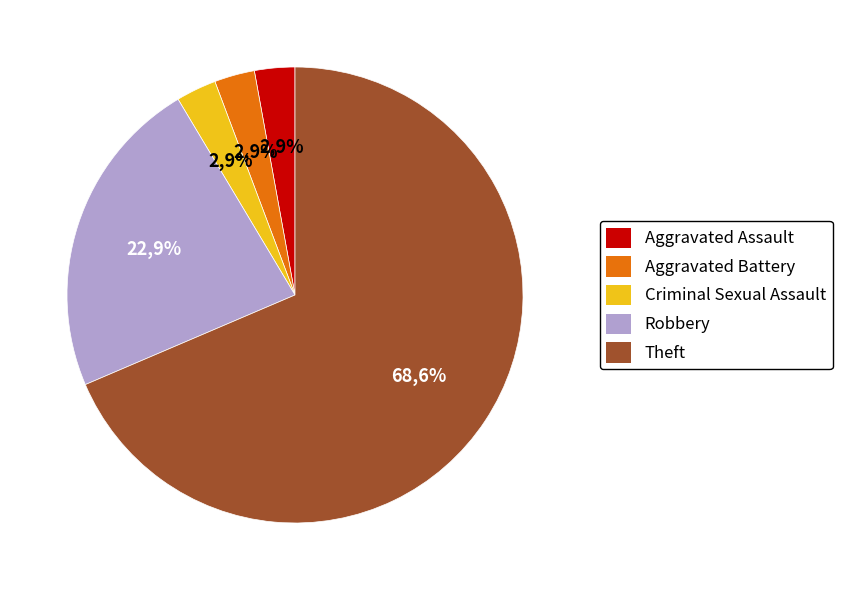

The Aggravated Battery slice represents 12% of the pie. True or false?

False